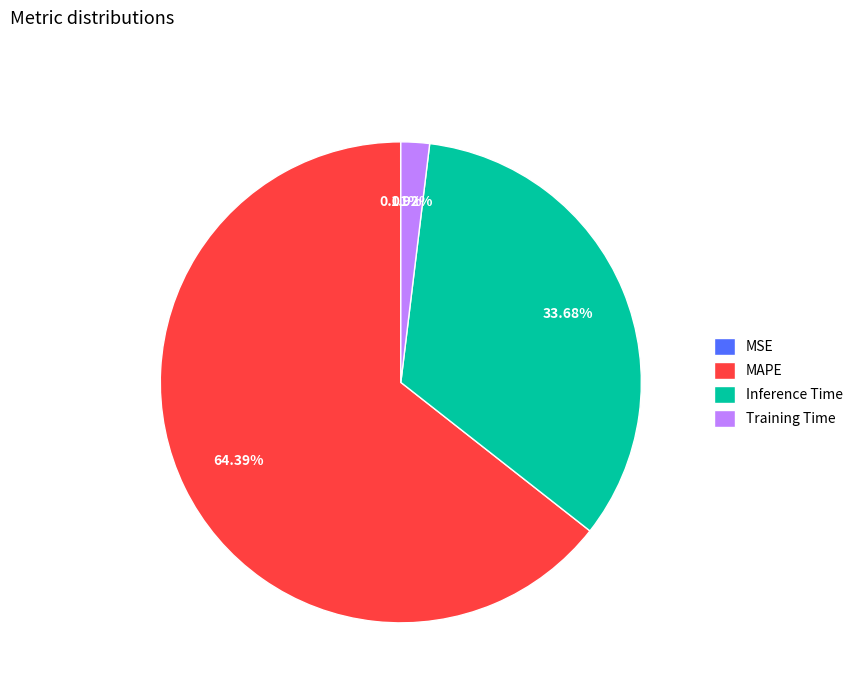

Which category has the biggest portion of the pie?

MAPE